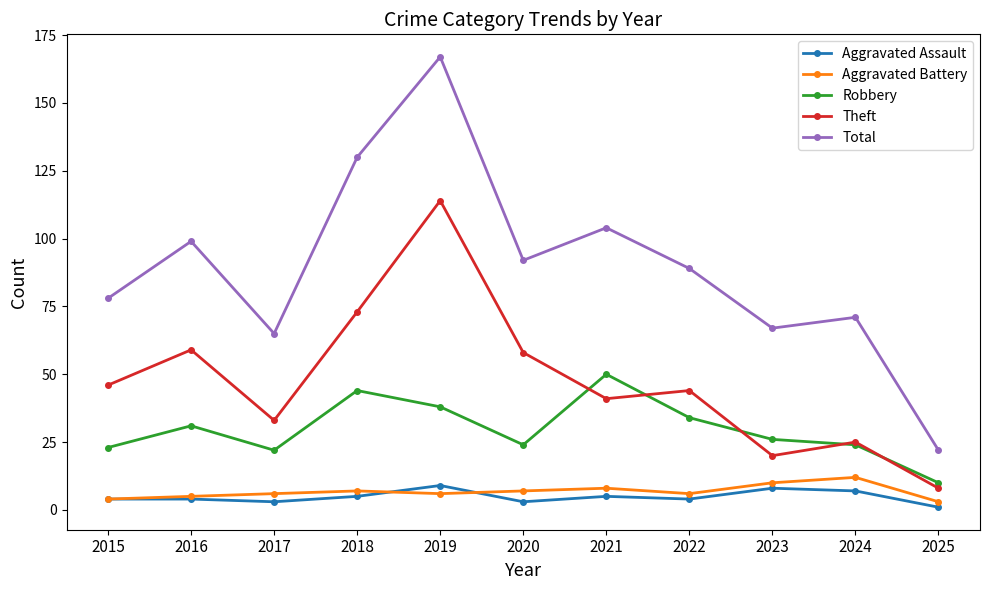

Which series changed the most between 2019 and 2022?

Total